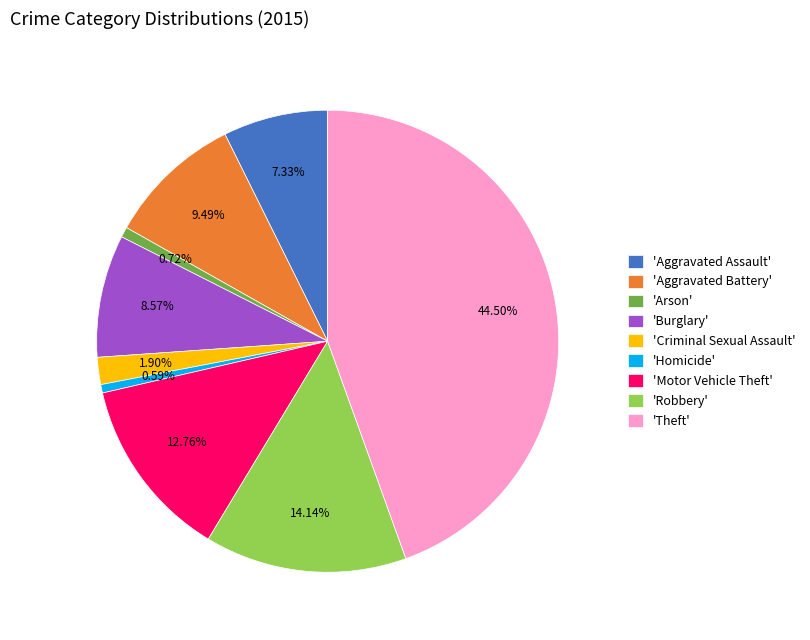

To the nearest percent, what is the difference between the largest and smallest slice percentages?

44%